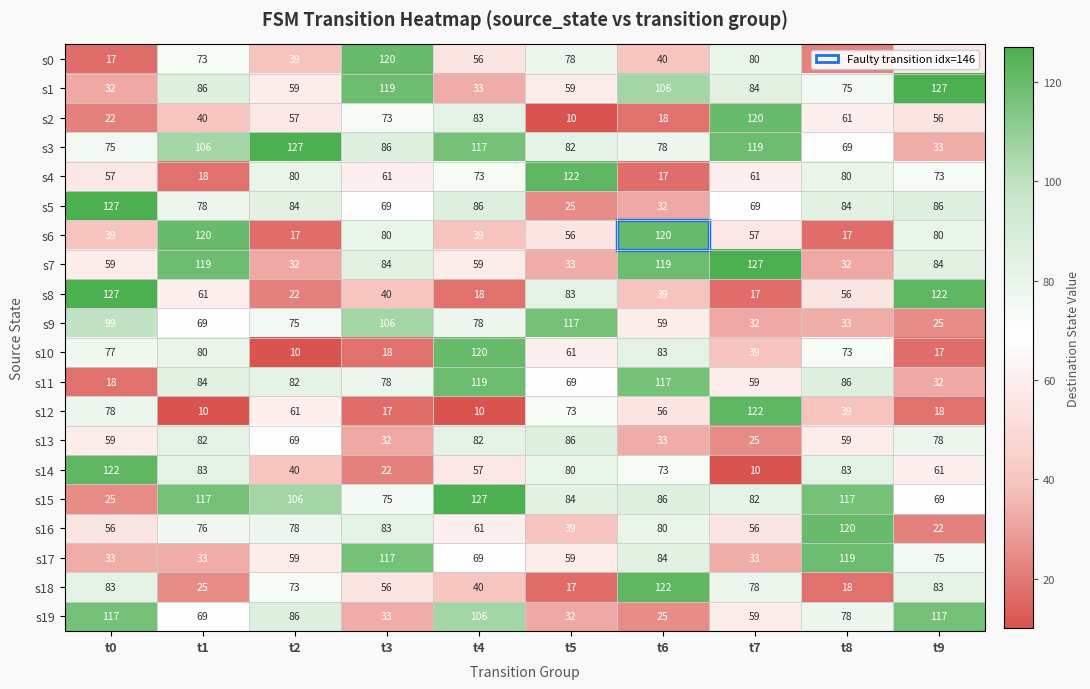

The value of s4 at t4 is 39. True or false?

False